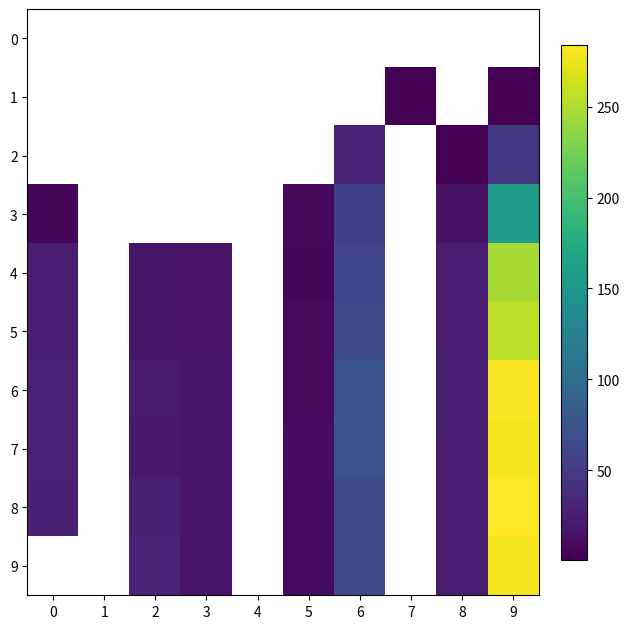

Which series has the widest spread of values?

8